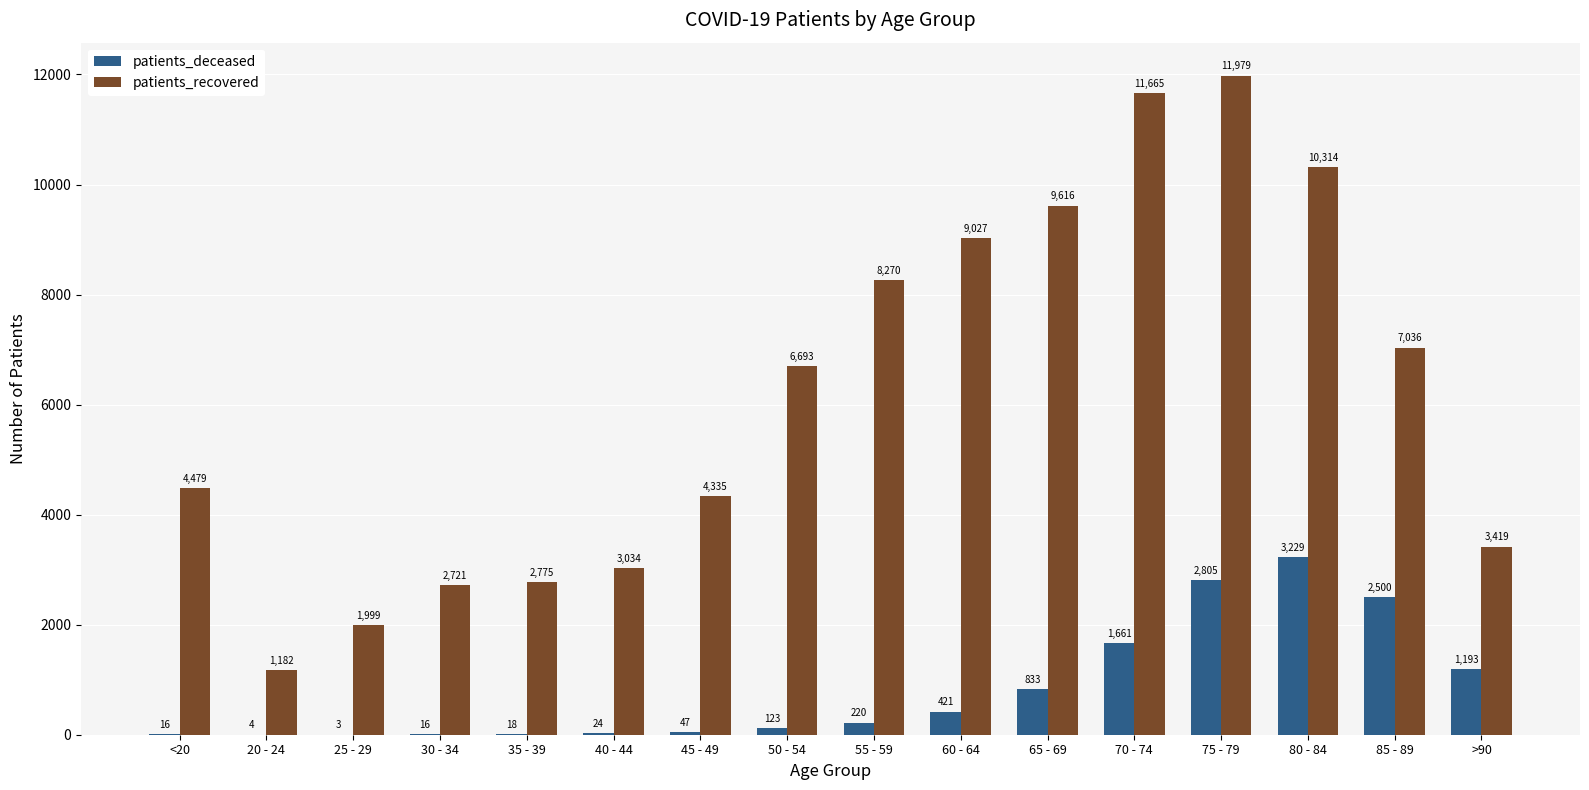

Are the bars horizontal?

No